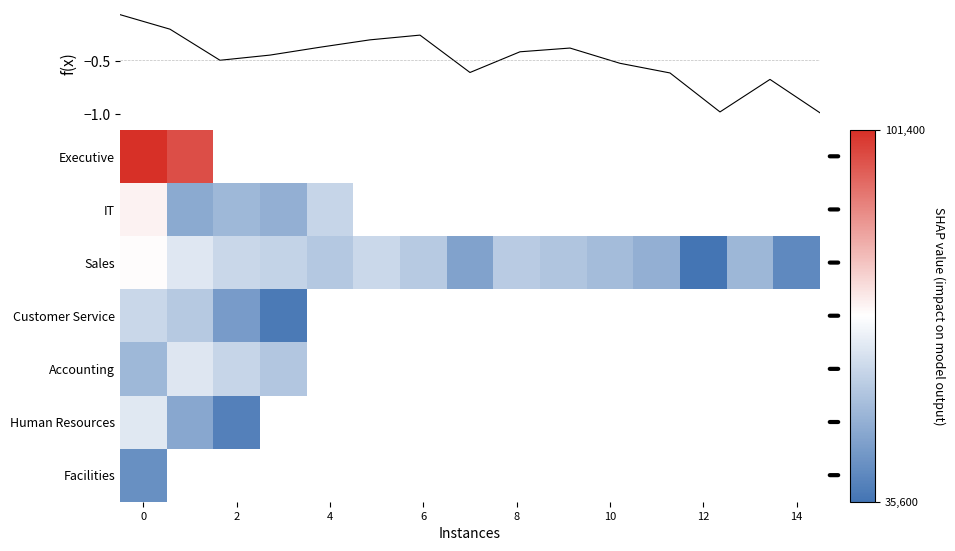

Between 0 and 14, which is larger?

14